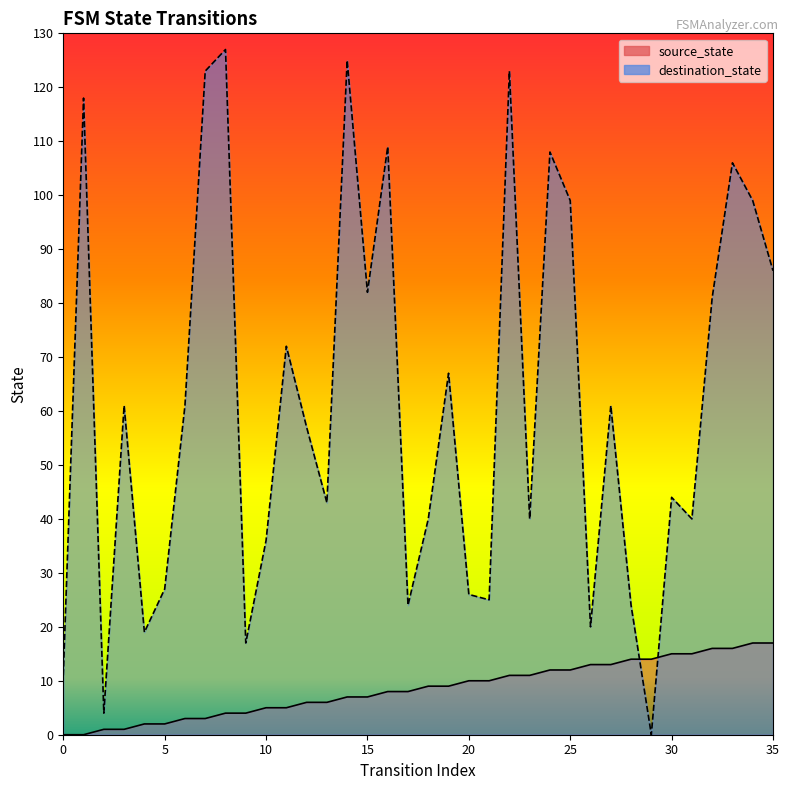

The value of destination_state at 19 is 67. True or false?

True